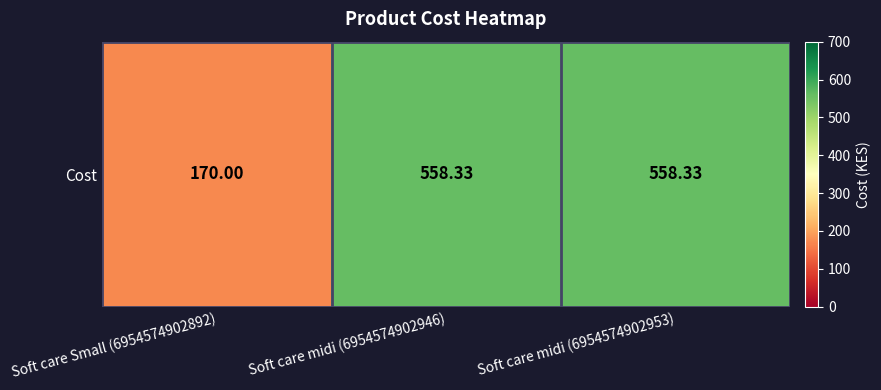

What is the smallest value displayed?

170.0